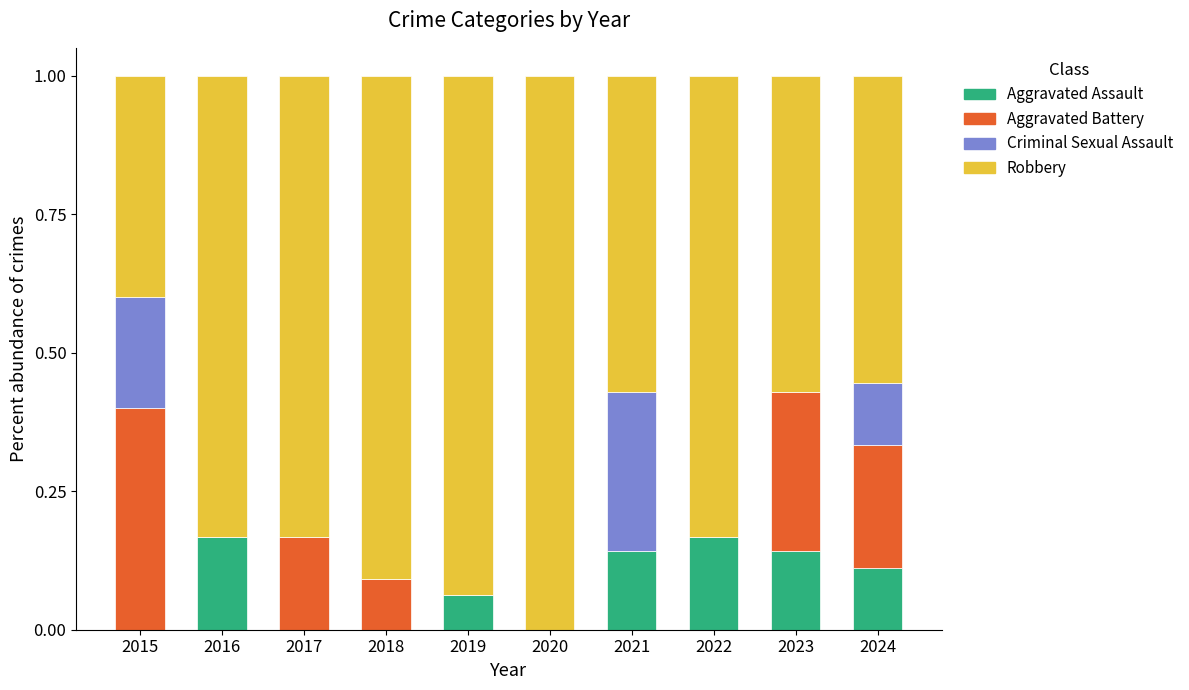

How many series are shown in this chart?

4